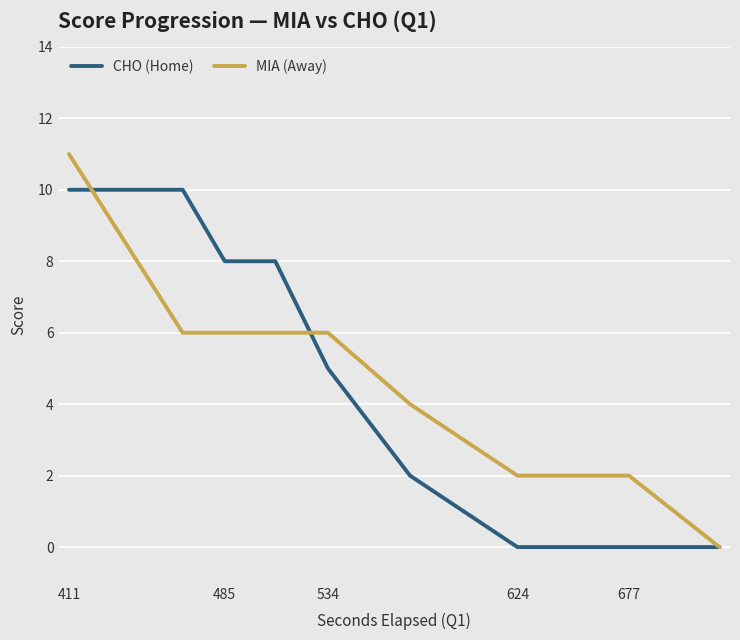

What is the highest value of the CHO (Home) series?

10